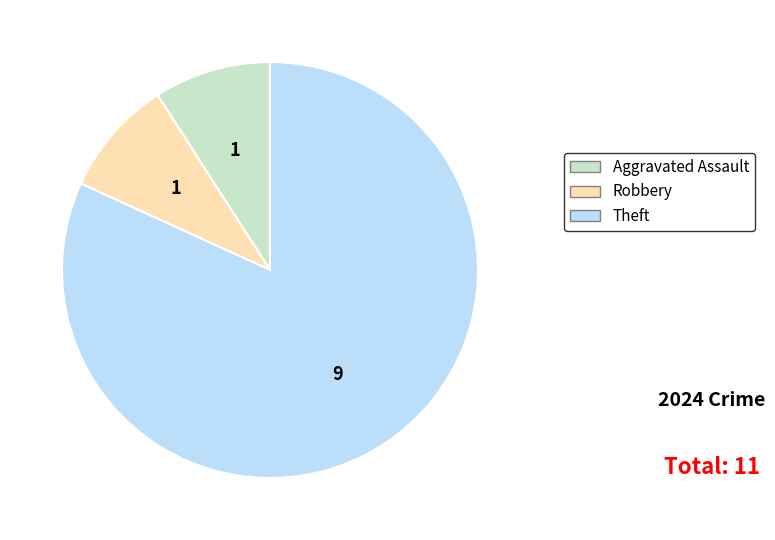

Is the sum of Robbery and Theft greater than half?

Yes